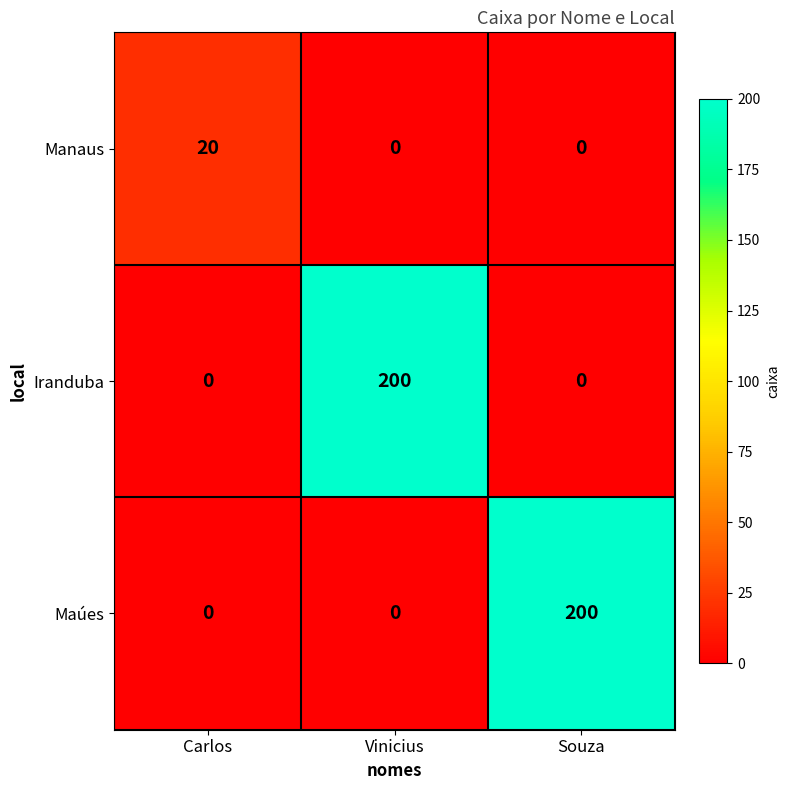

What is the total value across all series at Carlos?

20